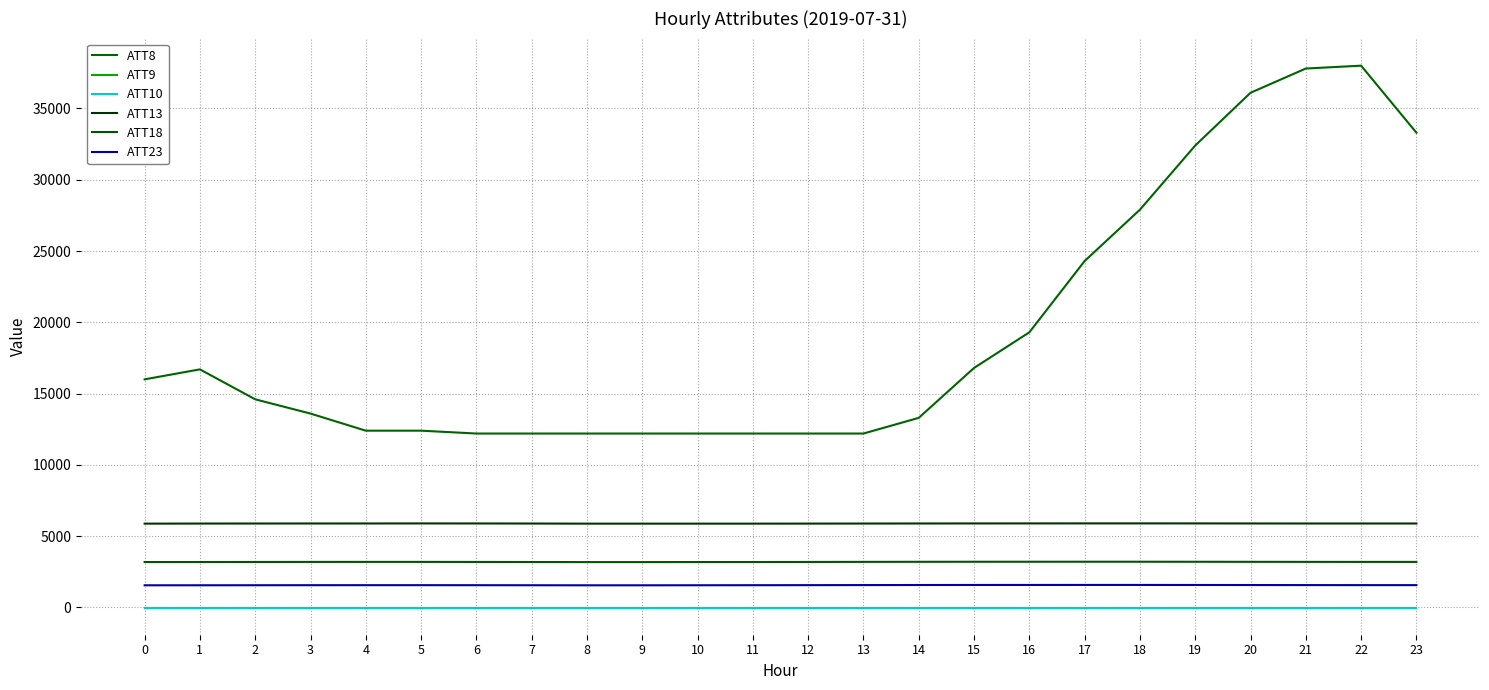

True or false: ATT8 and ATT9 cross at least once.

False